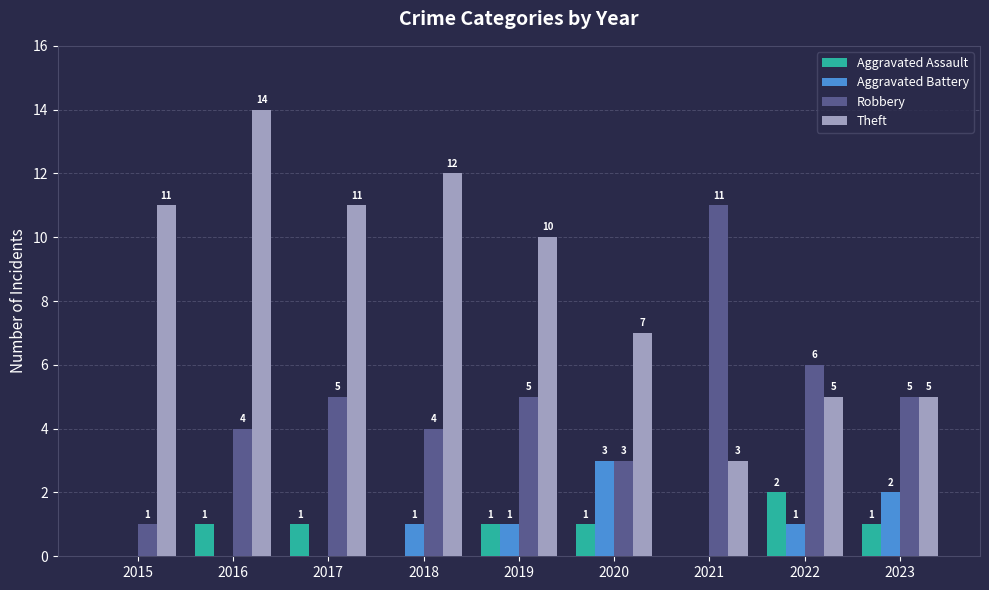

At which category is the sum across all series the highest?

2016